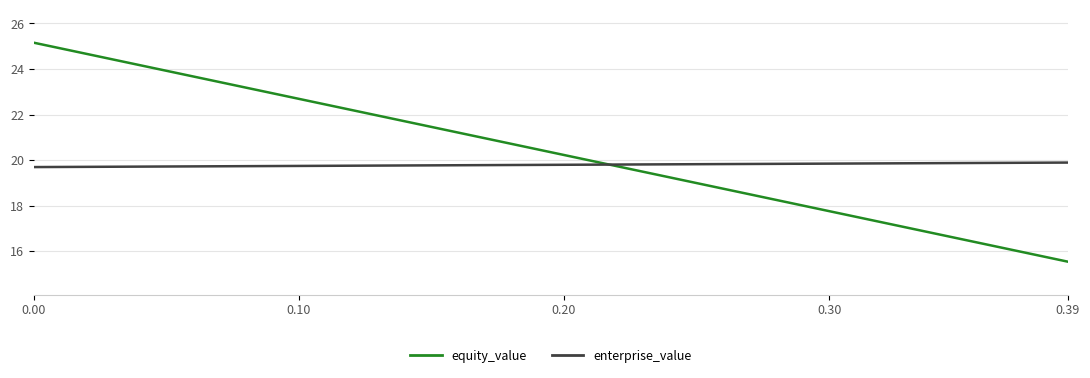

Which series has the largest total across all categories?

equity_value